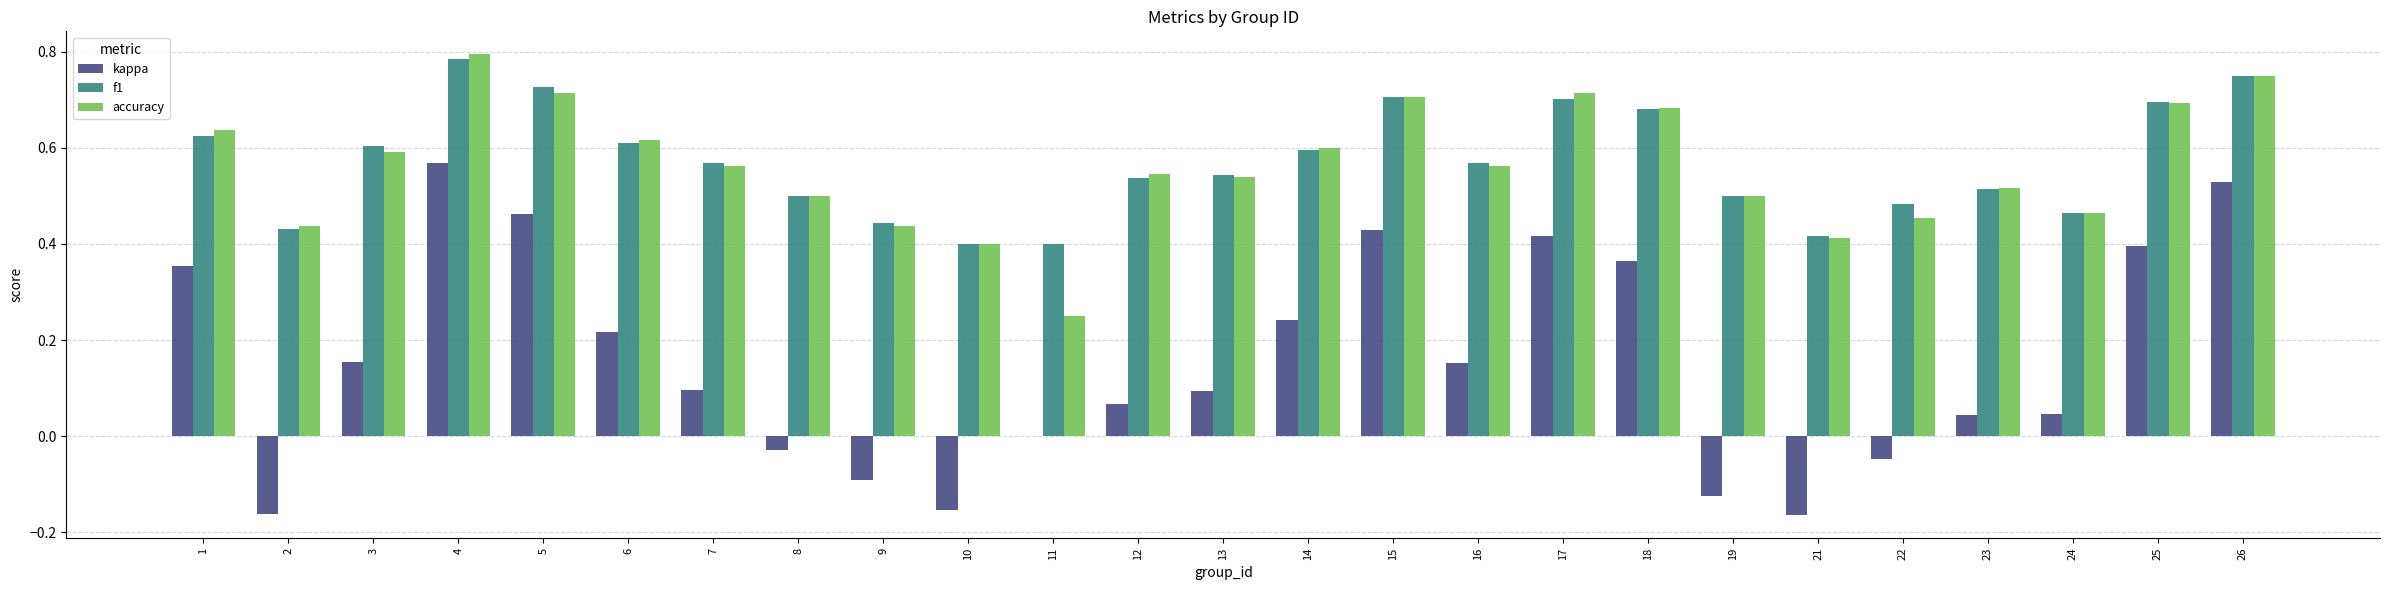

What is the sum of all kappa values?

3.9